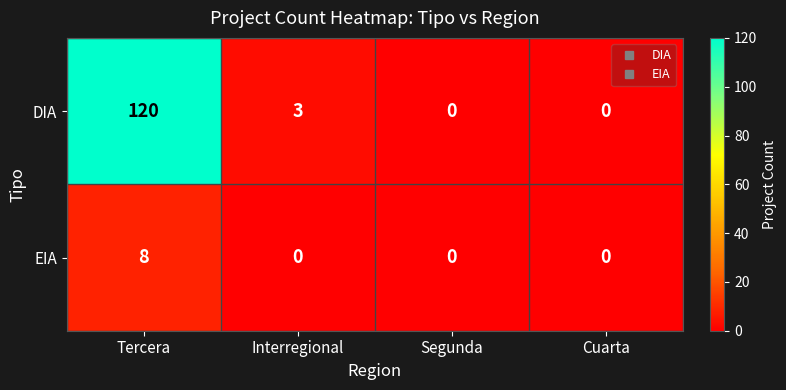

Reading right to left, transcribe all the data shown in this chart.

DIA: 0	0	3	120
EIA: 0	0	0	8